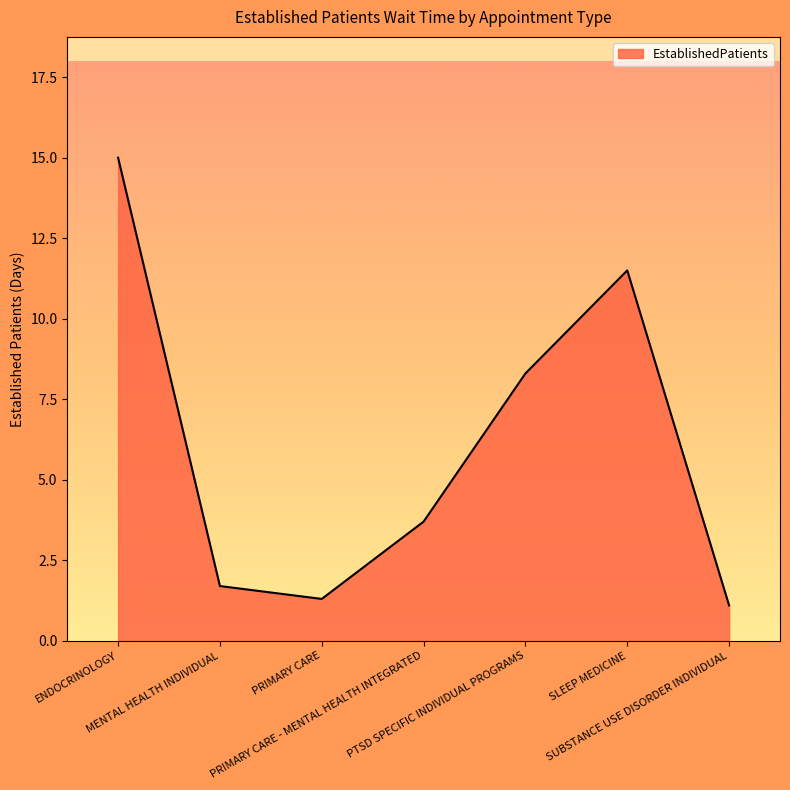

What is the change in value from MENTAL HEALTH INDIVIDUAL to SUBSTANCE USE DISORDER INDIVIDUAL?

-0.6